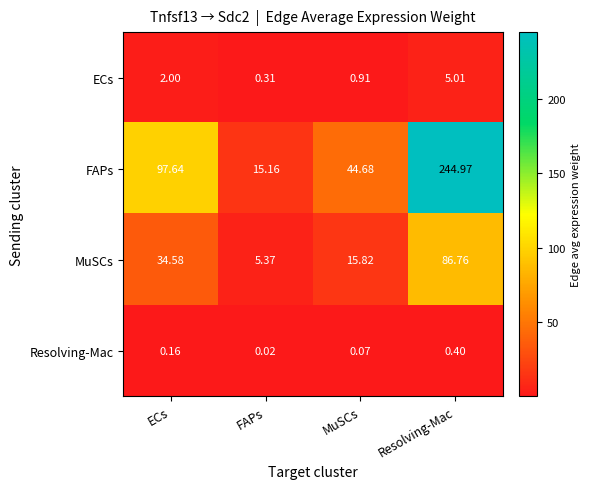

At which label is ECs closest to 2?

ECs